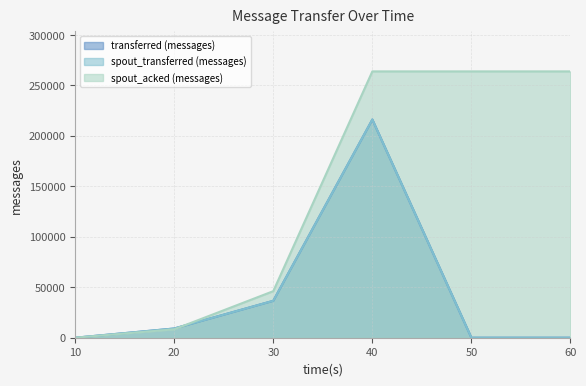

Between 10 and 30, which is larger?

30